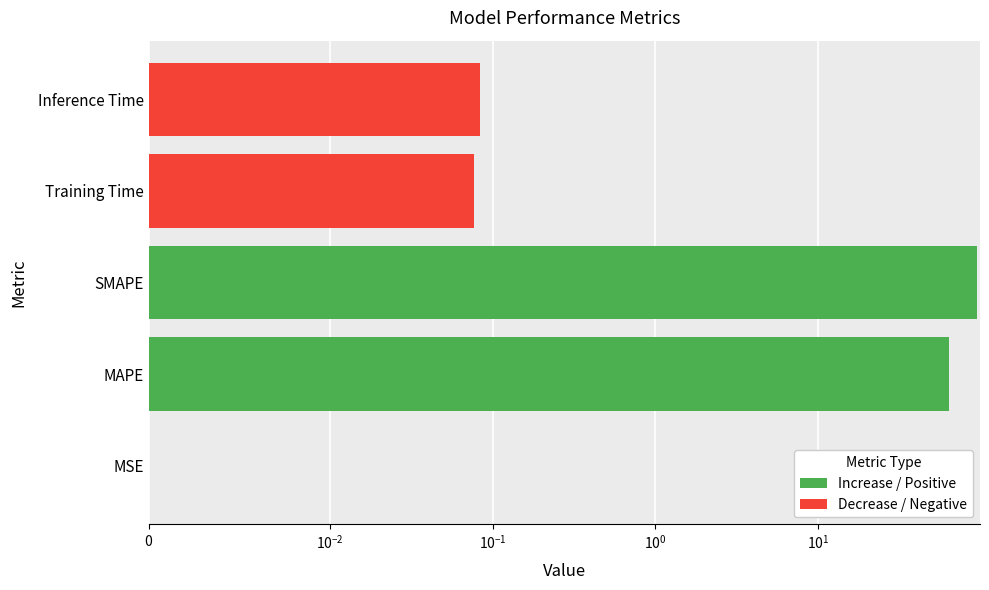

The value at MSE is 0.0. True or false?

False